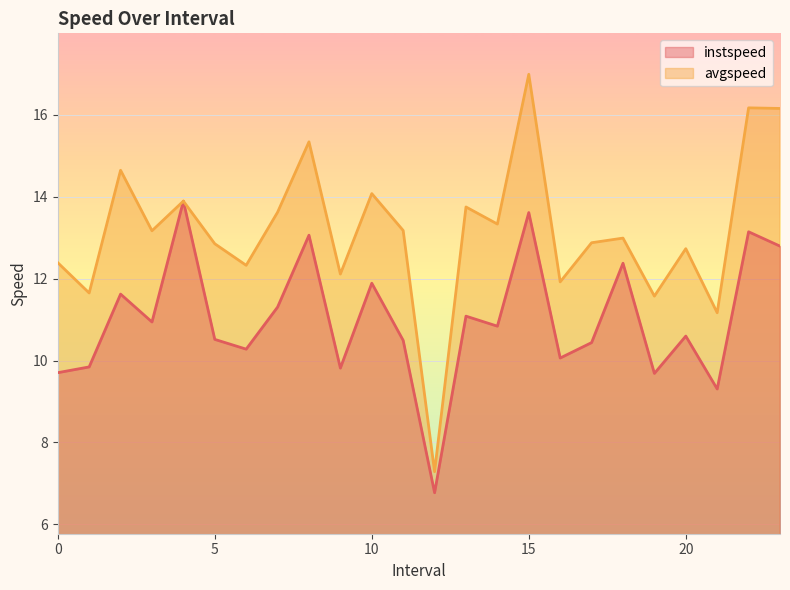

Which series has the largest total across all categories?

avgspeed